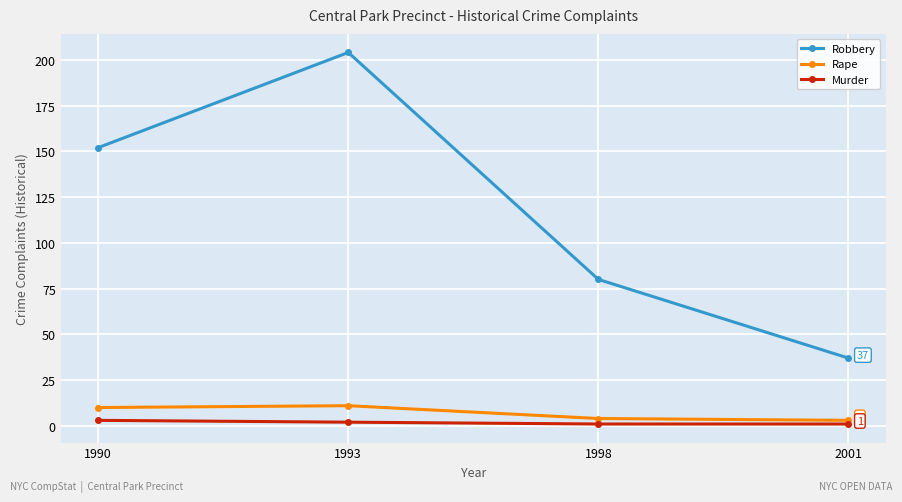

What value does the Robbery series have at 1990, to the nearest 10?

150